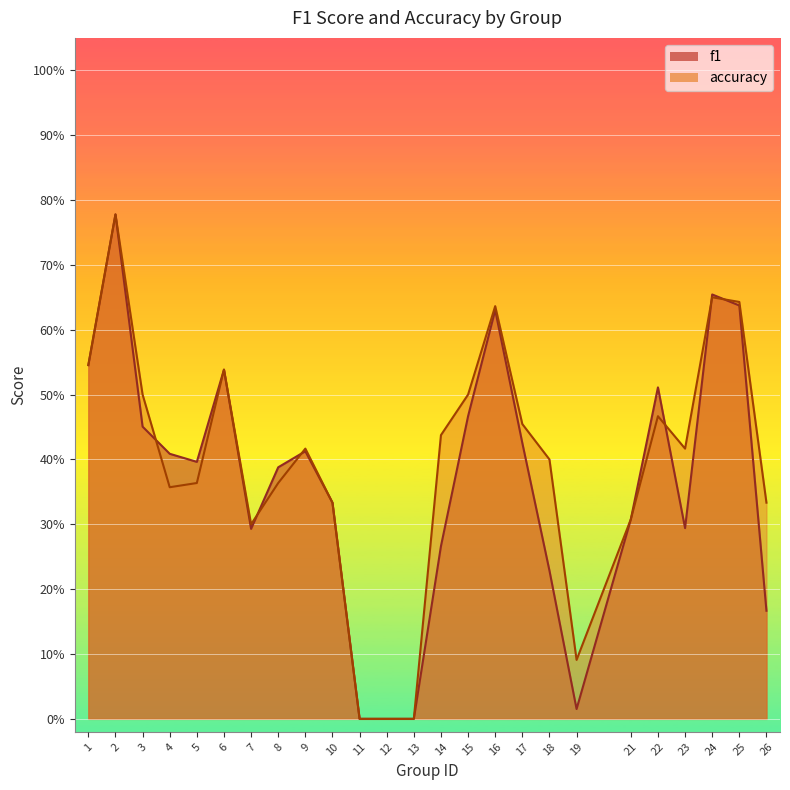

How many data points in accuracy are above 0?

22